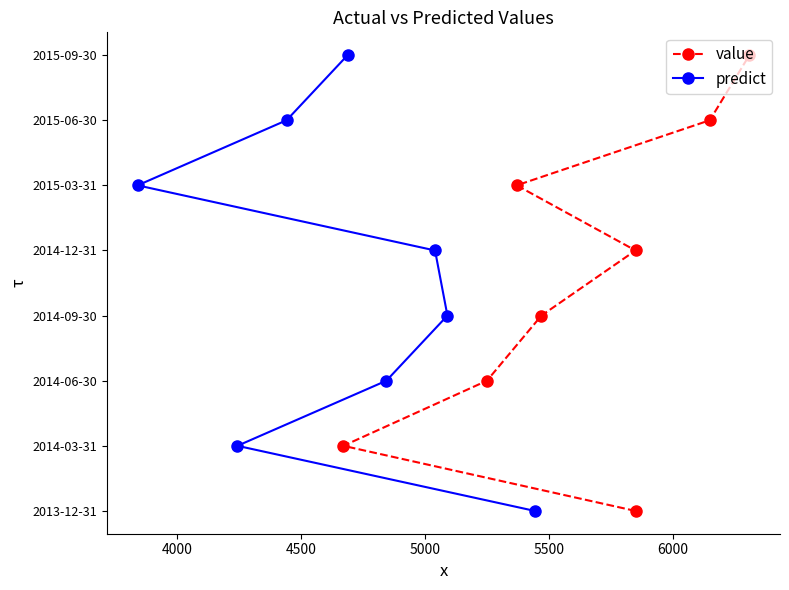

How many distinct data groups are displayed?

2